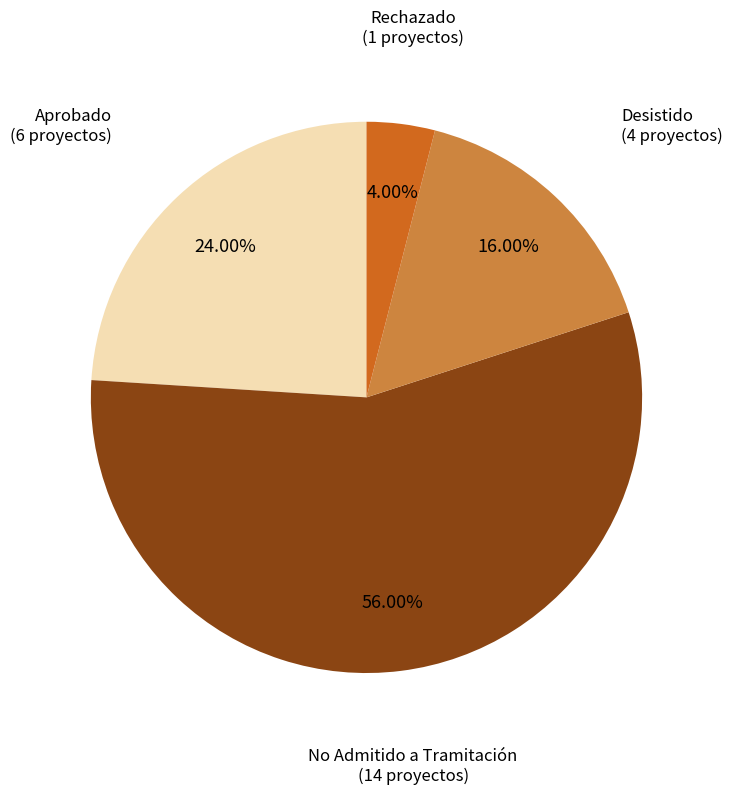

What portion of the pie excludes Desistido?

84.0%